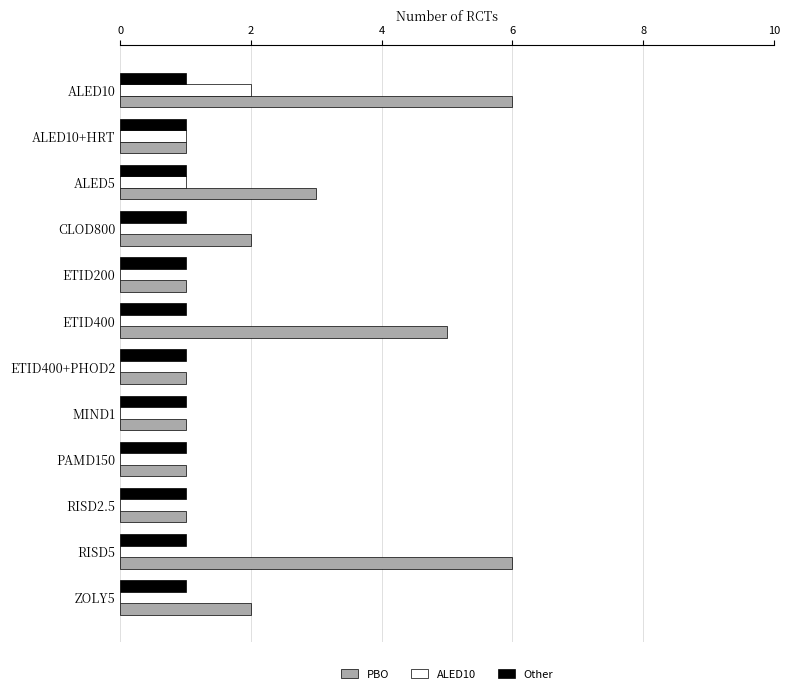

Is the value of ALED10 at MIND1 greater than the value of PBO at ALED5?

No